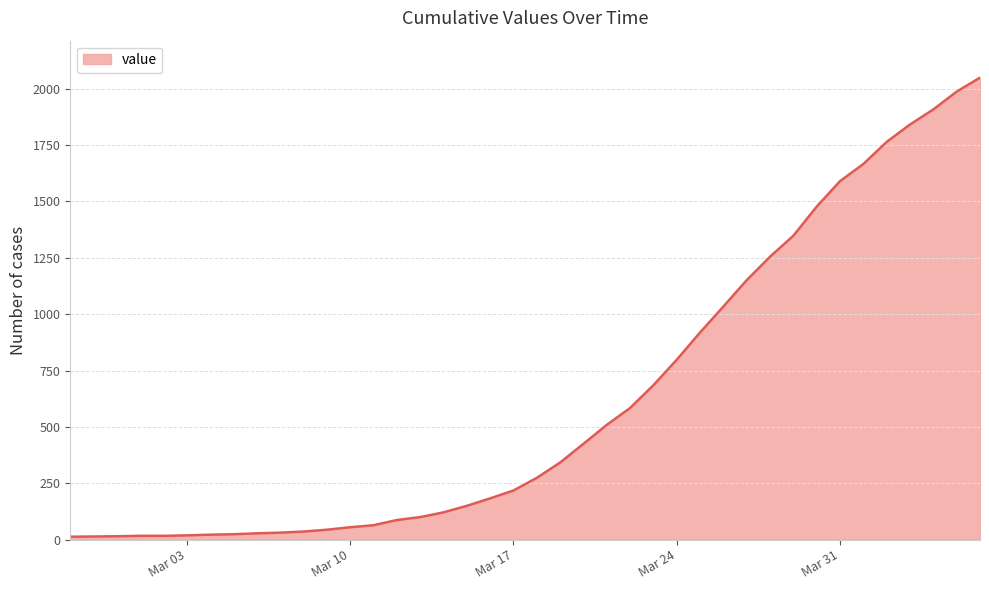

How many distinct data groups are displayed?

1